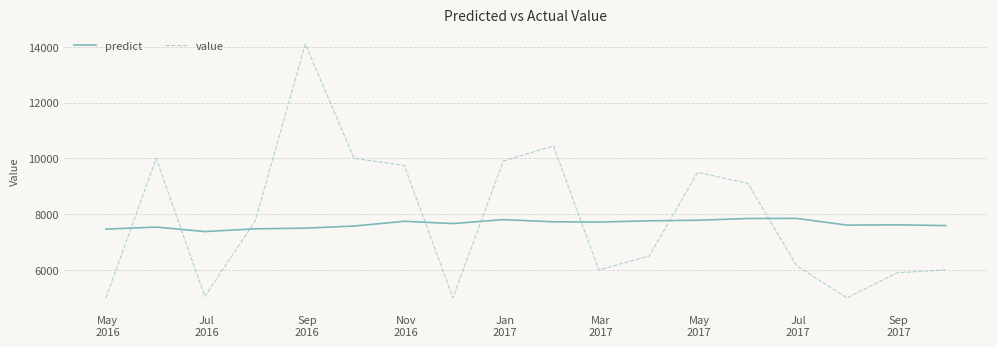

What is the difference between the maximum and minimum values in the predict series?

472.4